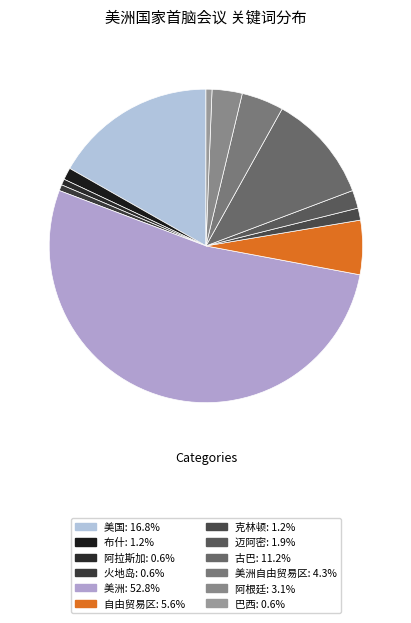

How many segments does this pie chart have?

12